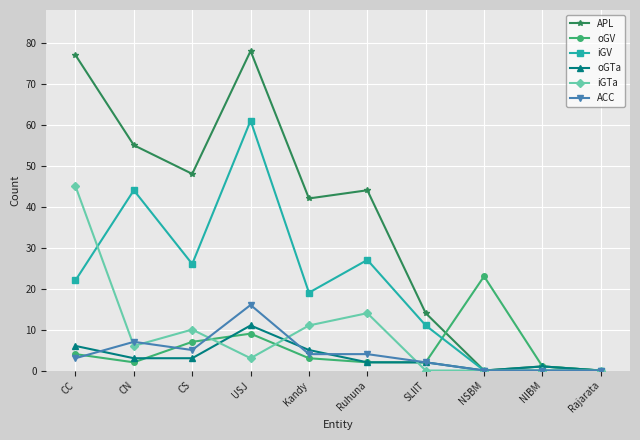

Which series has the largest range (max minus min)?

APL